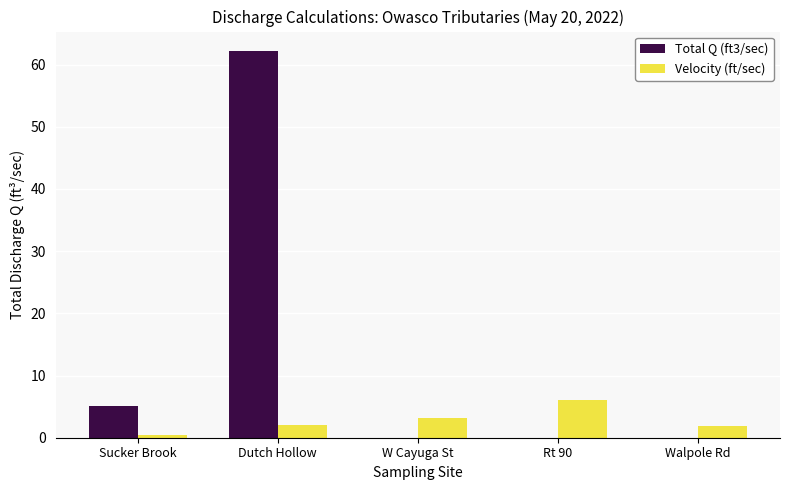

Between Dutch Hollow and W Cayuga St, which series saw the biggest shift?

Total Q (ft3/sec)